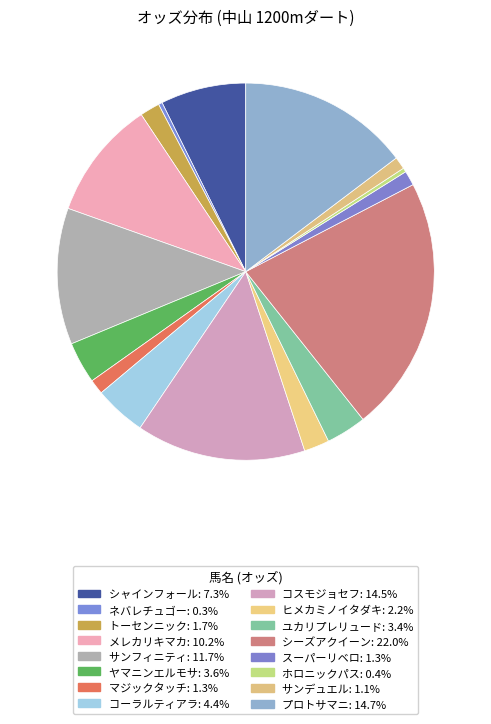

To the nearest percent, what percentage of the pie is ヒメカミノイタダキ?

2%